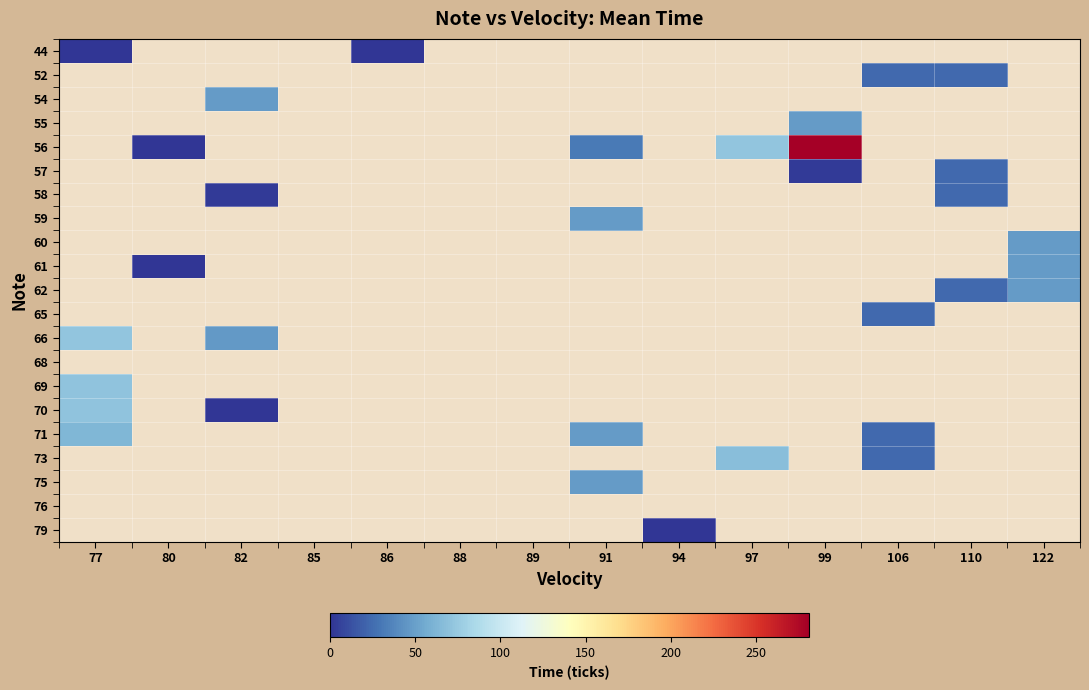

At which label is 71 closest to 43?

91